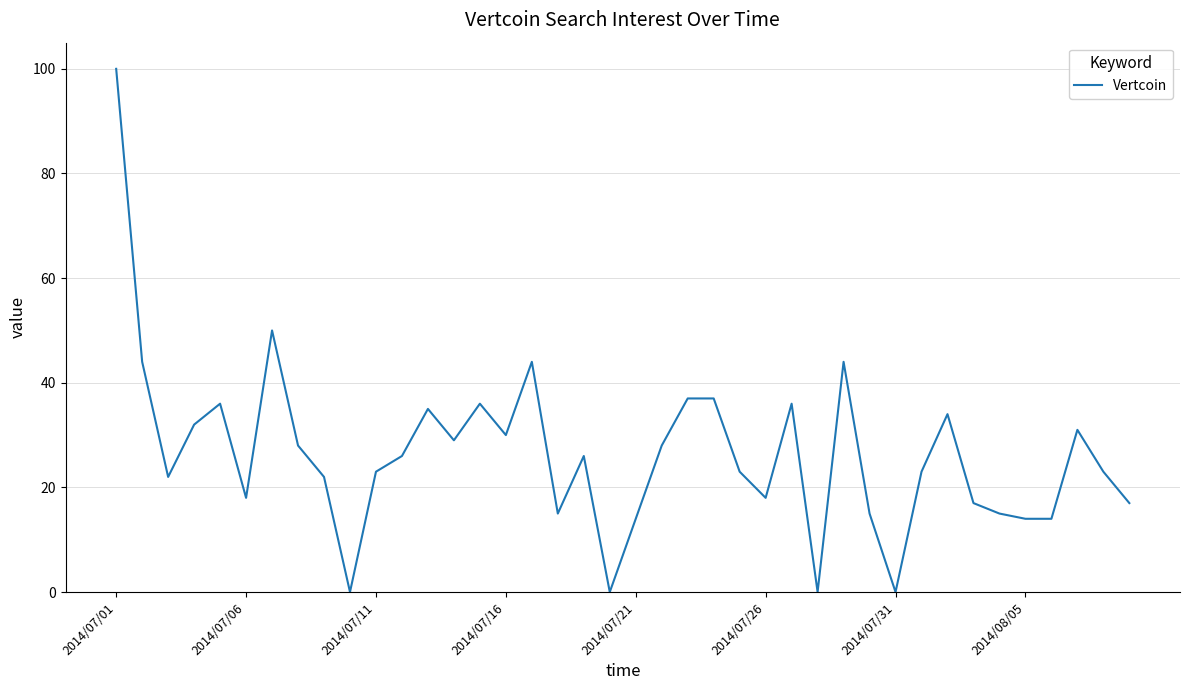

What is the maximum value shown in the chart?

100